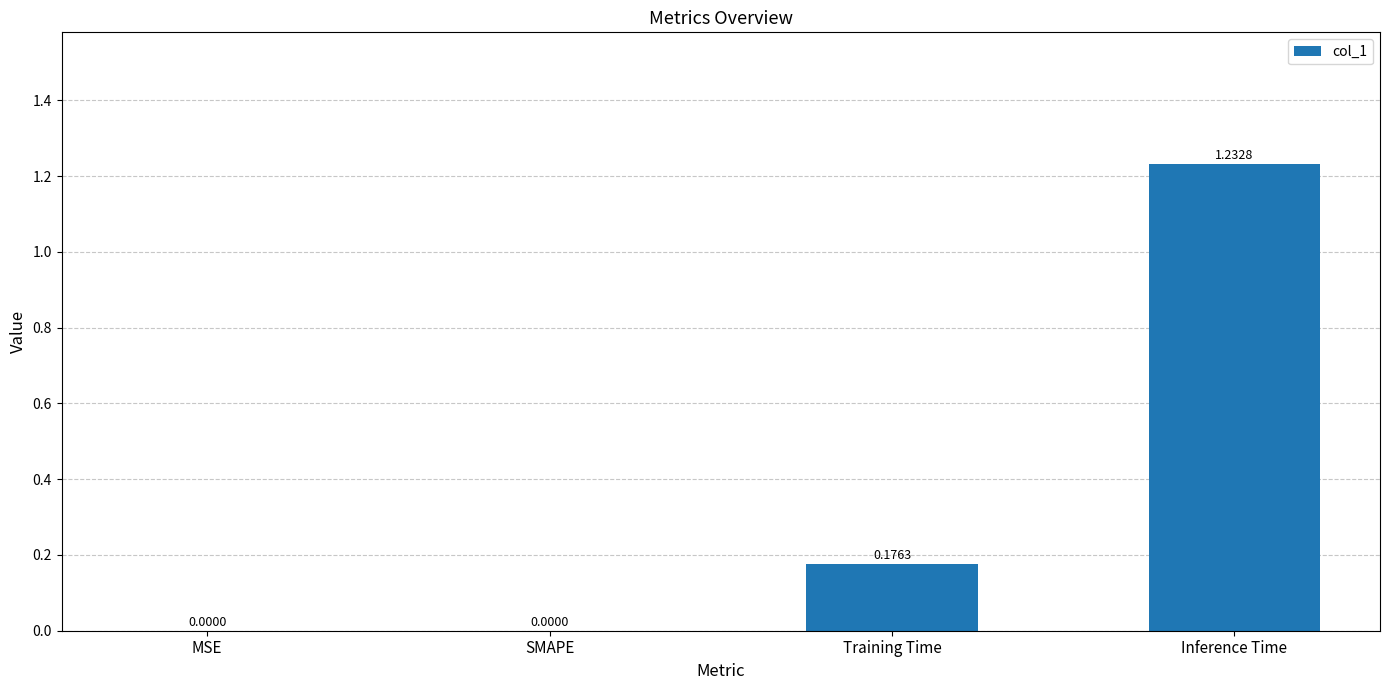

What is the sum of all values?

1.4